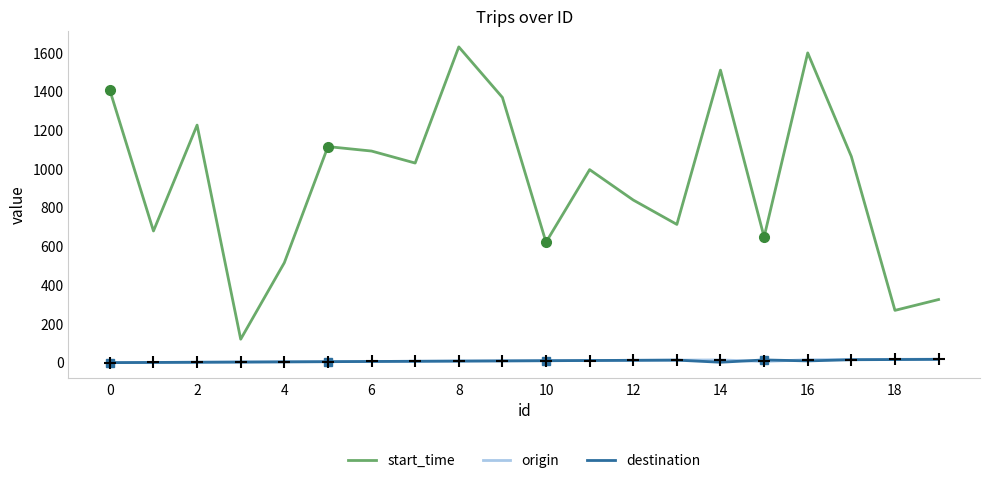

True or false: destination and start_time cross at least once.

False